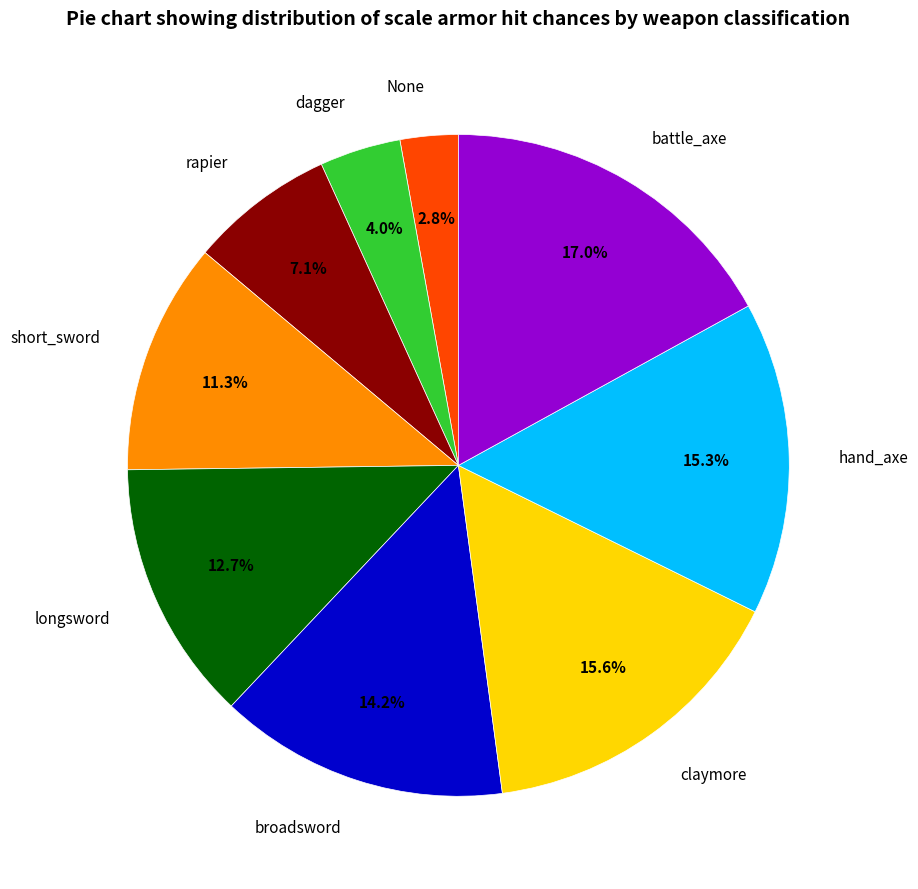

The dagger slice represents 4% of the pie. True or false?

True